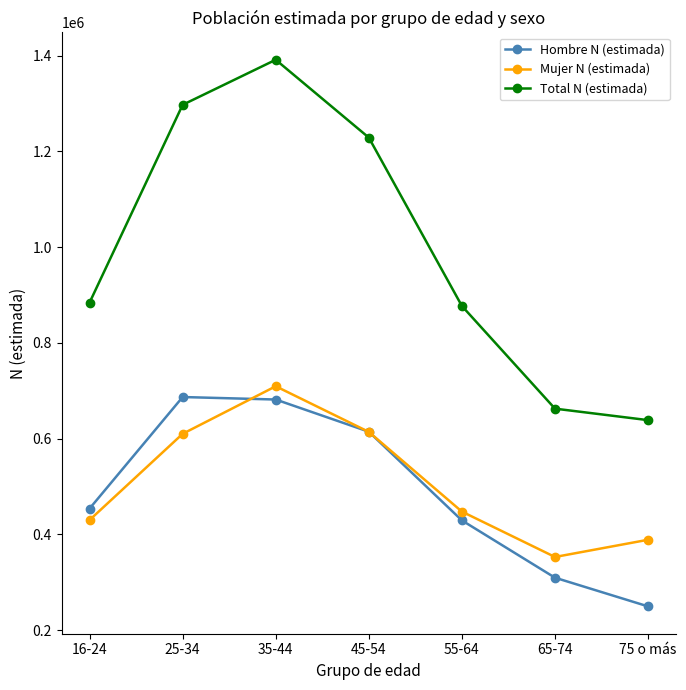

What is the value of the Hombre N (estimada) point at the 4th from the left?

614617